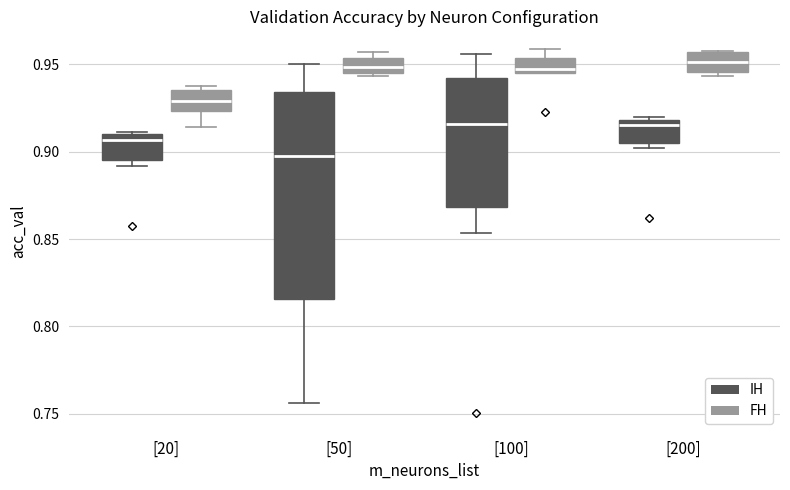

Comparing the boxes themselves (not the whiskers), which one is the tallest?

[50] (IH)